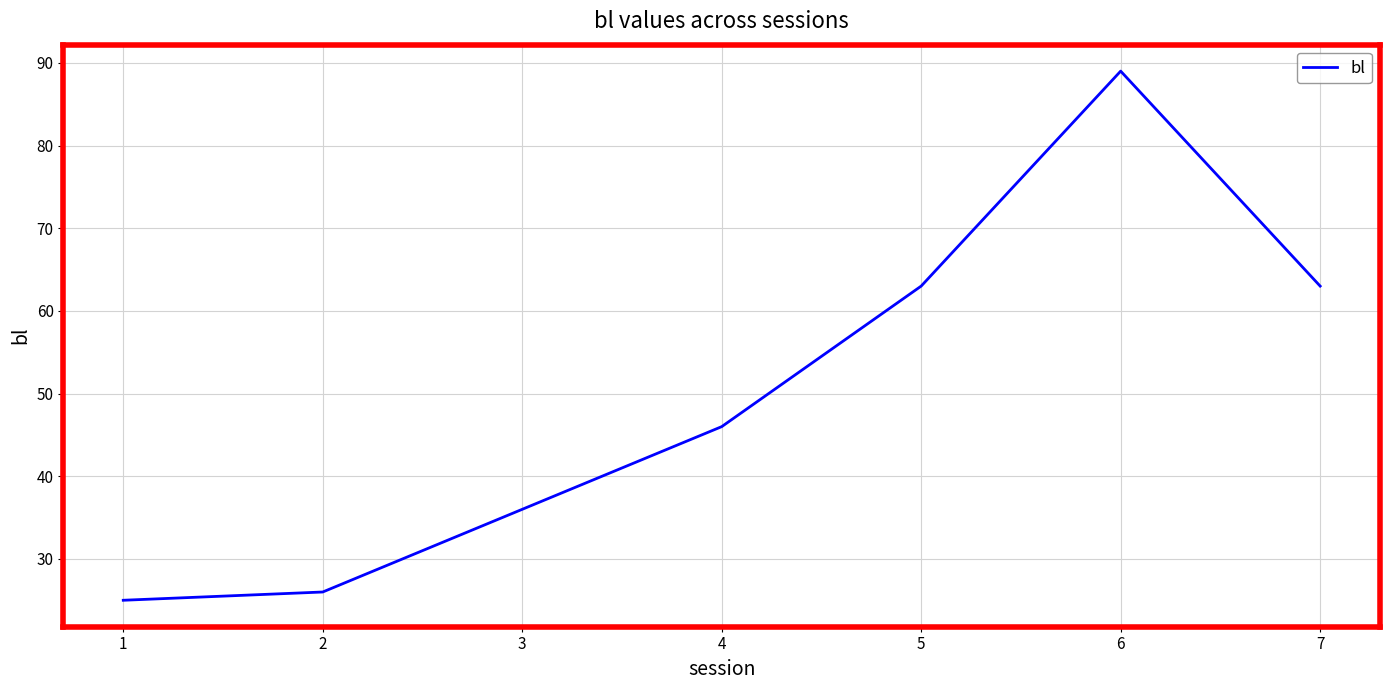

What is the change in value from 2 to 6?

+63